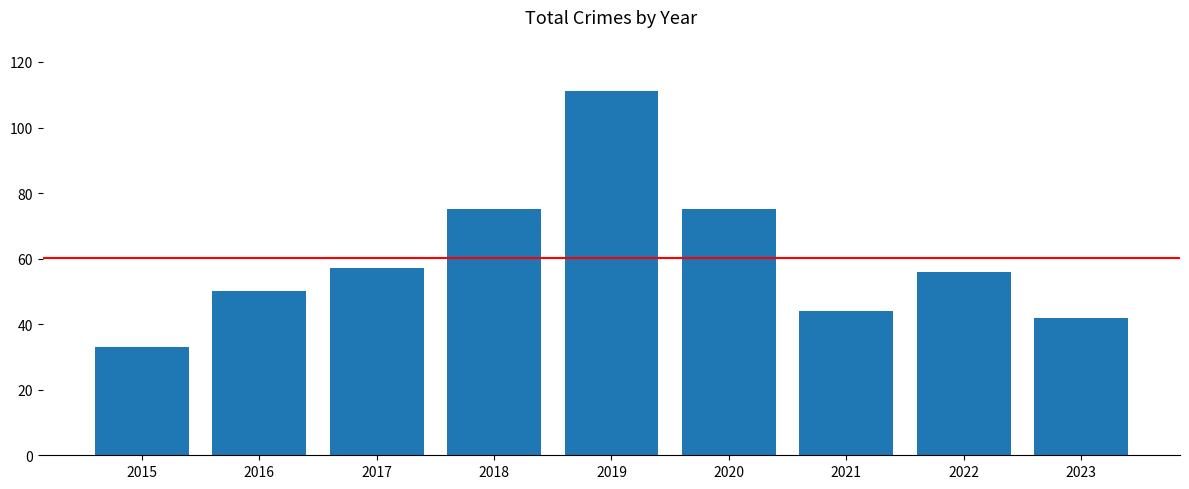

The value at 2015 is 33. True or false?

True